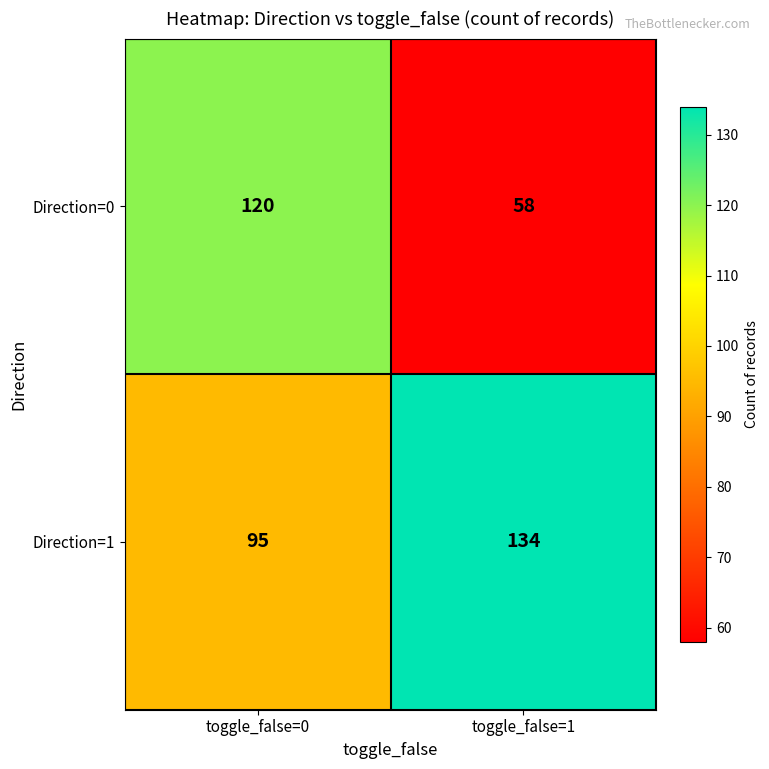

Which series has the largest total across all categories?

Direction=1